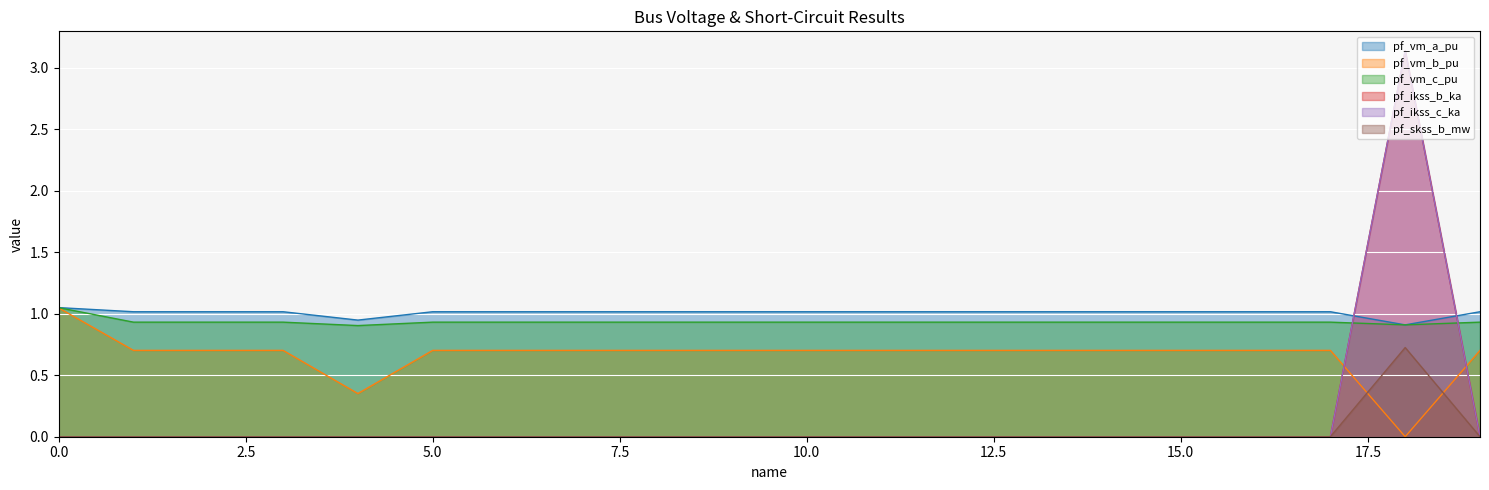

How many intersections are there between pf_vm_a_pu and pf_ikss_b_ka?

2